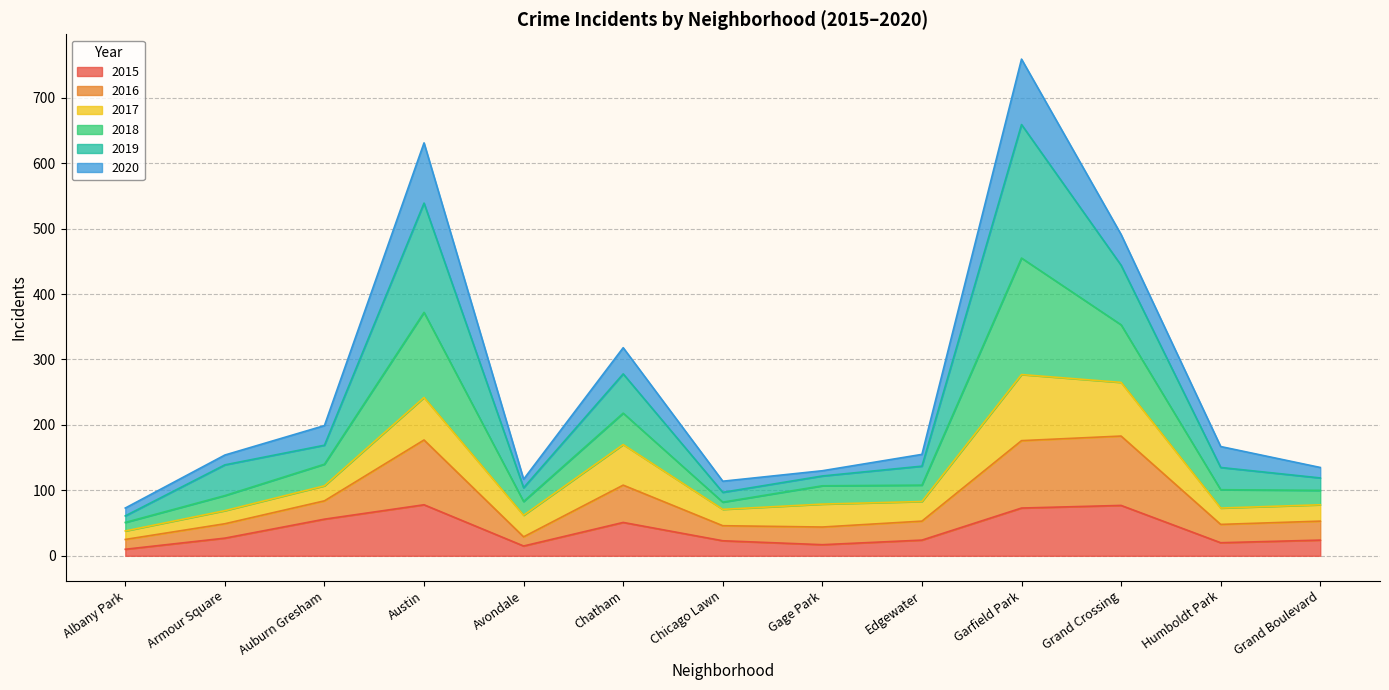

Is it true that 2016 equals 364 at Garfield Park?

False